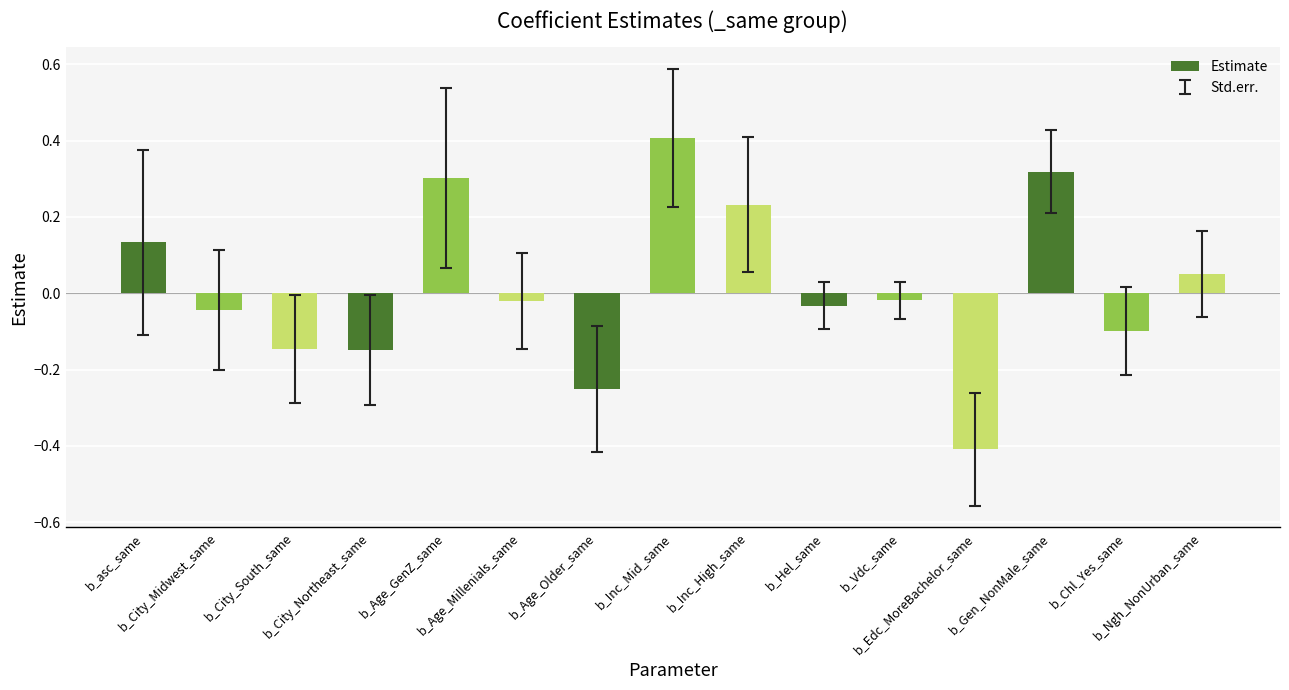

What is the greatest value displayed?

0.4